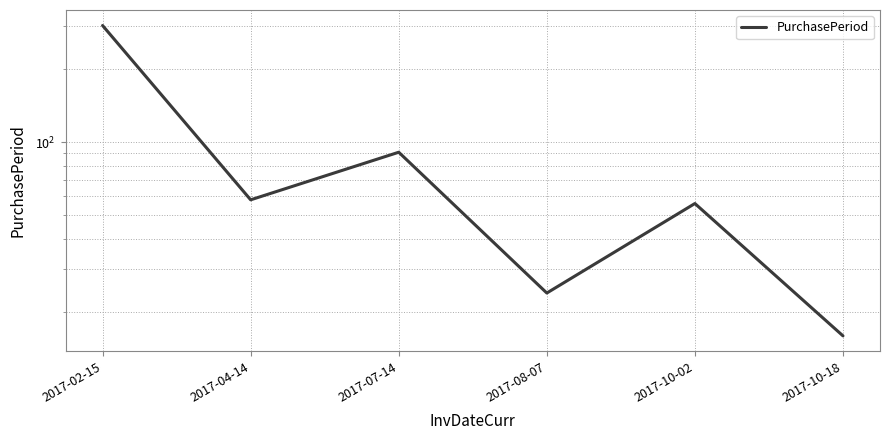

How many lines are shown in the chart?

1